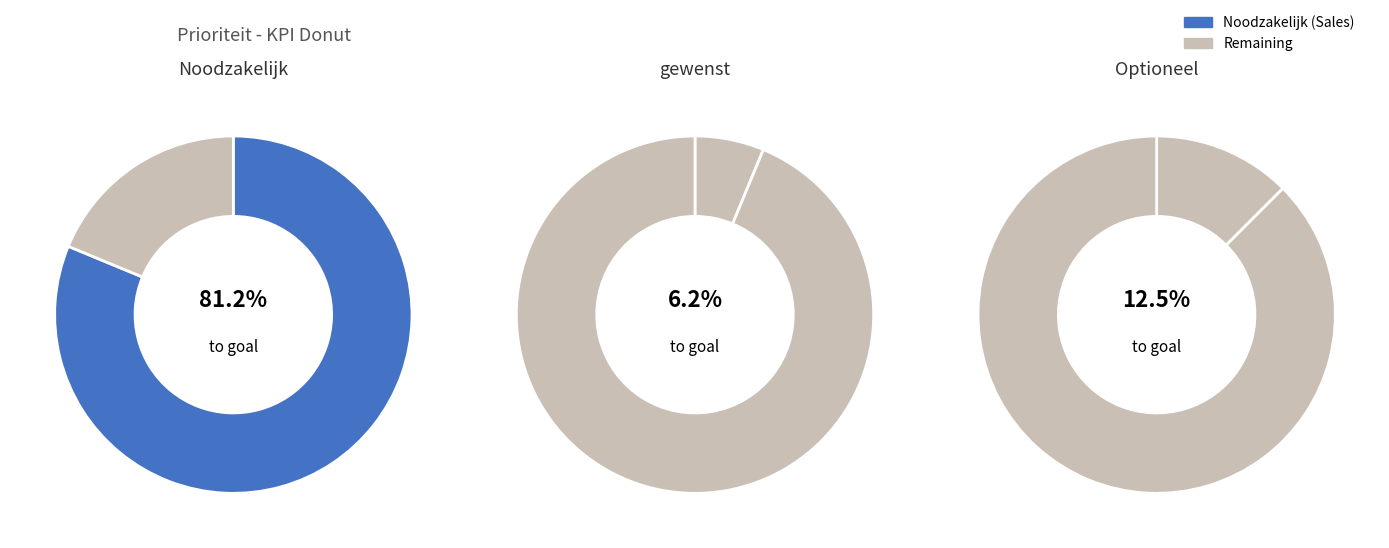

What is the change in value from gewenst to Optioneel?

+1